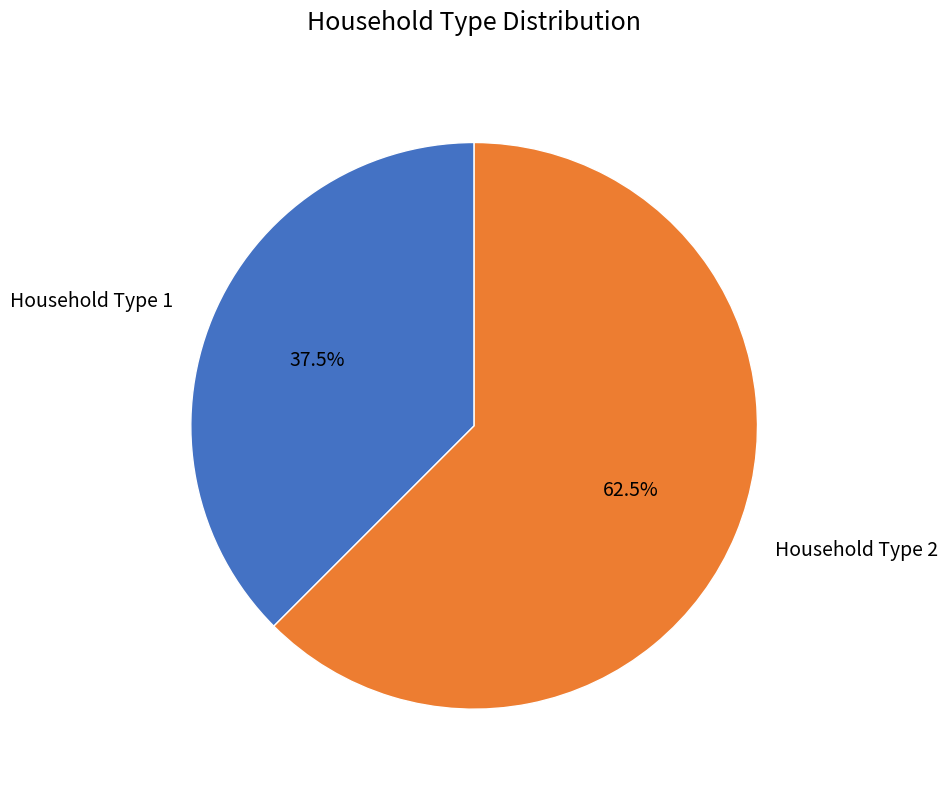

Which category has the smallest portion of the pie?

Household Type 1